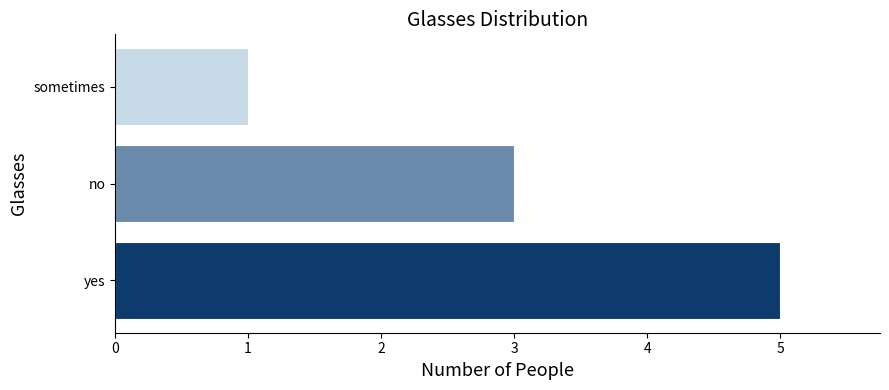

Reading bottom to top, list all the values displayed in this chart.

5	3	1